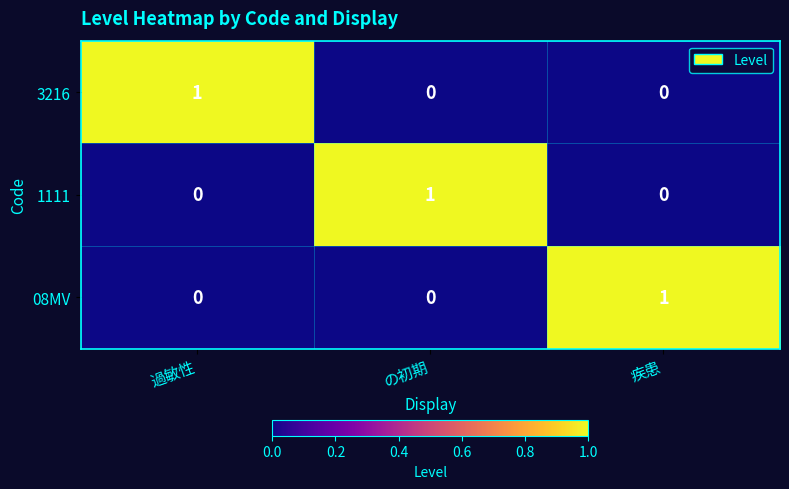

How many values in 1111 are above zero?

1